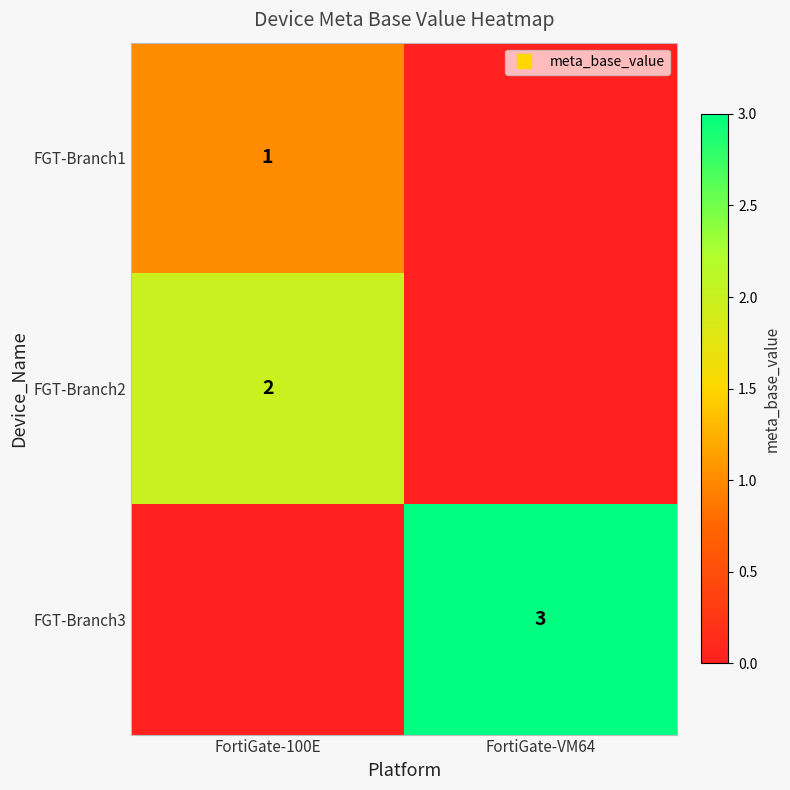

Is it true that FGT-Branch1 equals 0 at FortiGate-VM64?

False